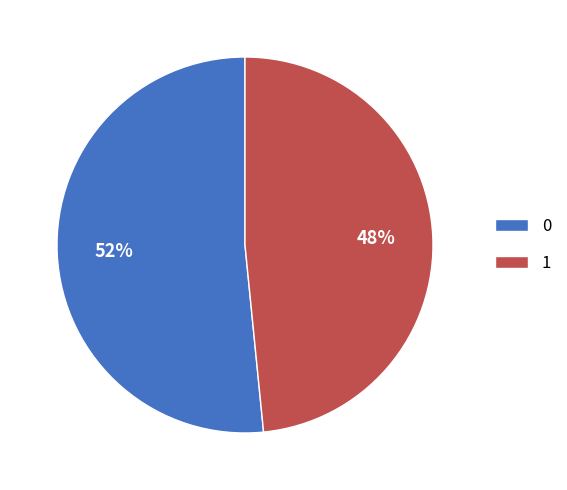

The 0 slice represents 52% of the pie. True or false?

True